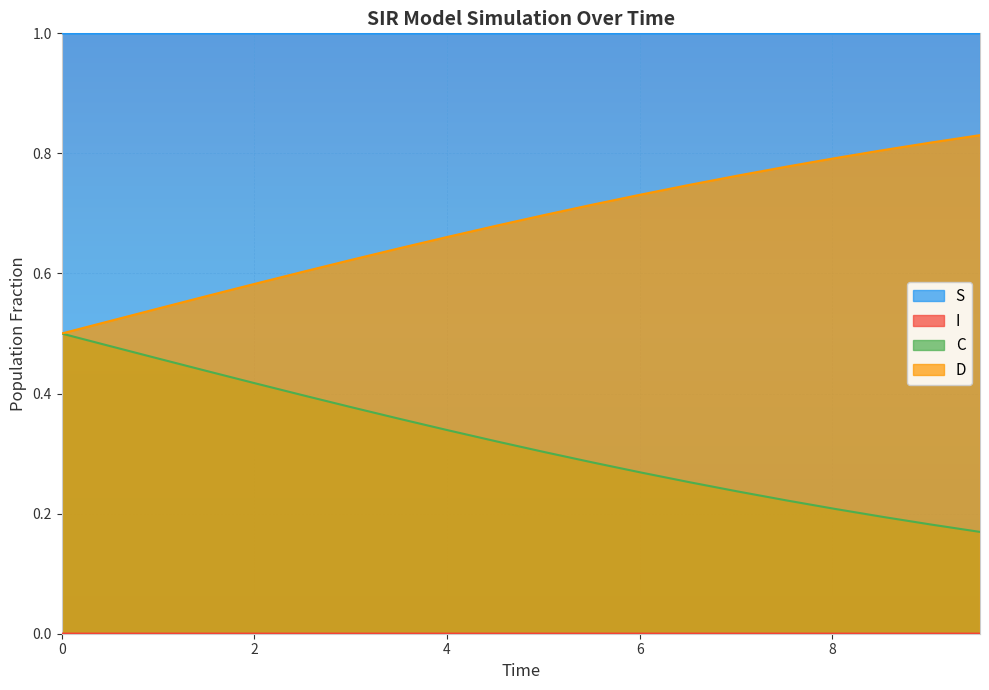

Does the chart display data point markers on the line(s)?

No